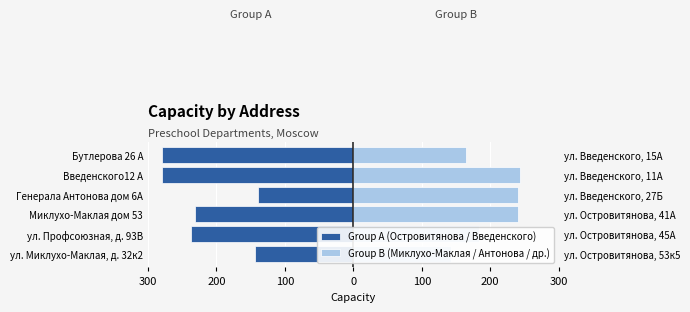

What is the average value of the Group B (Миклухо-Маклая / Антонова / др.) series?

202